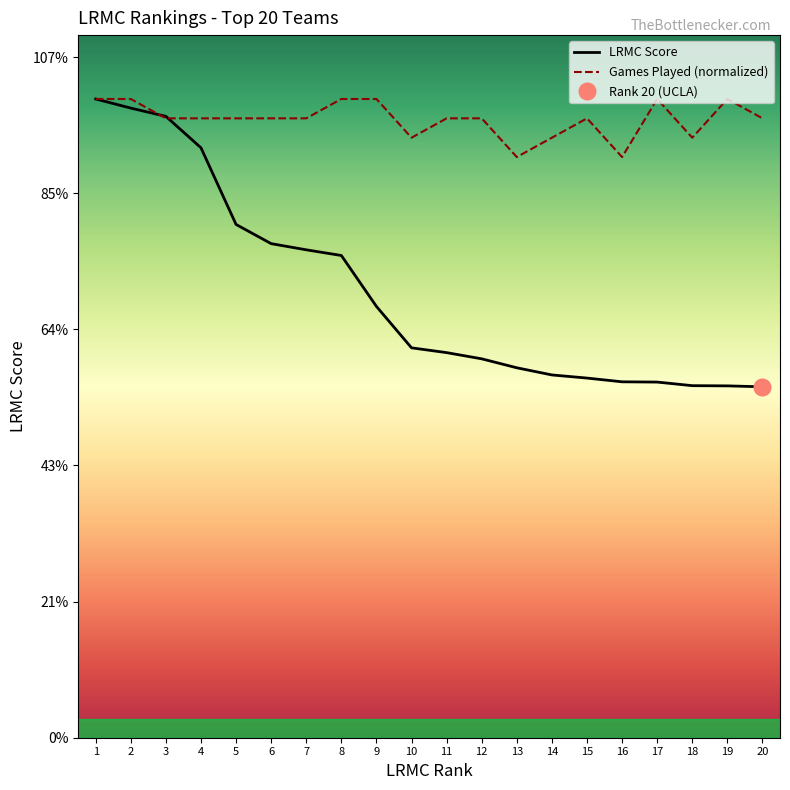

Which series ends up on top after the final intersection of LRMC Score and Games Played (normalized)?

Games Played (normalized)